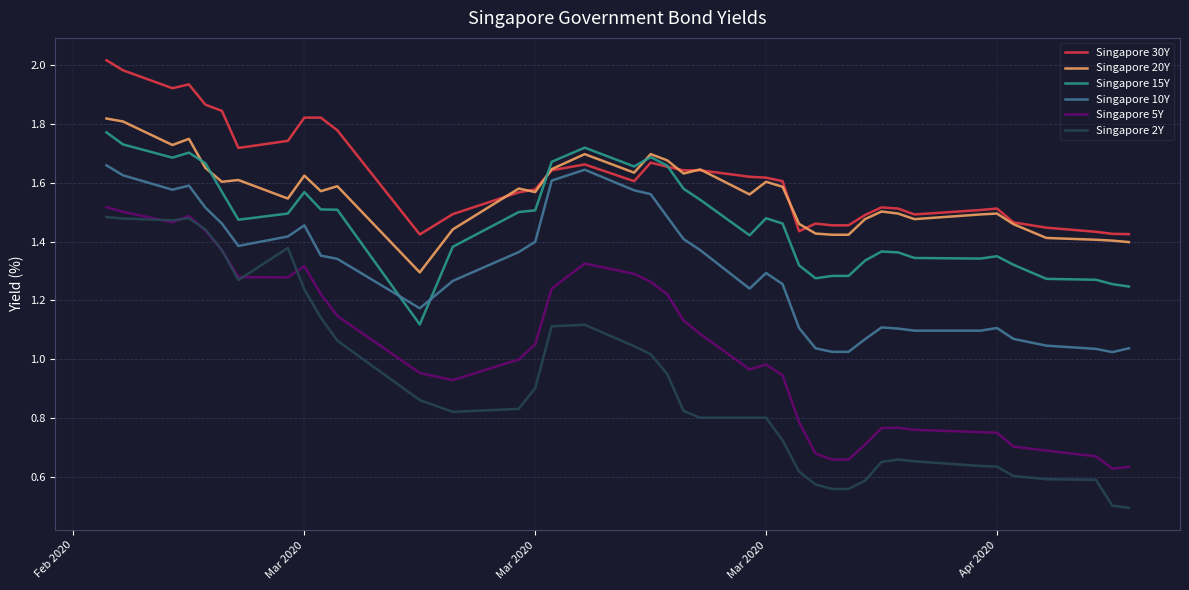

True or false: Singapore 10Y and Singapore 20Y intersect in this chart.

False